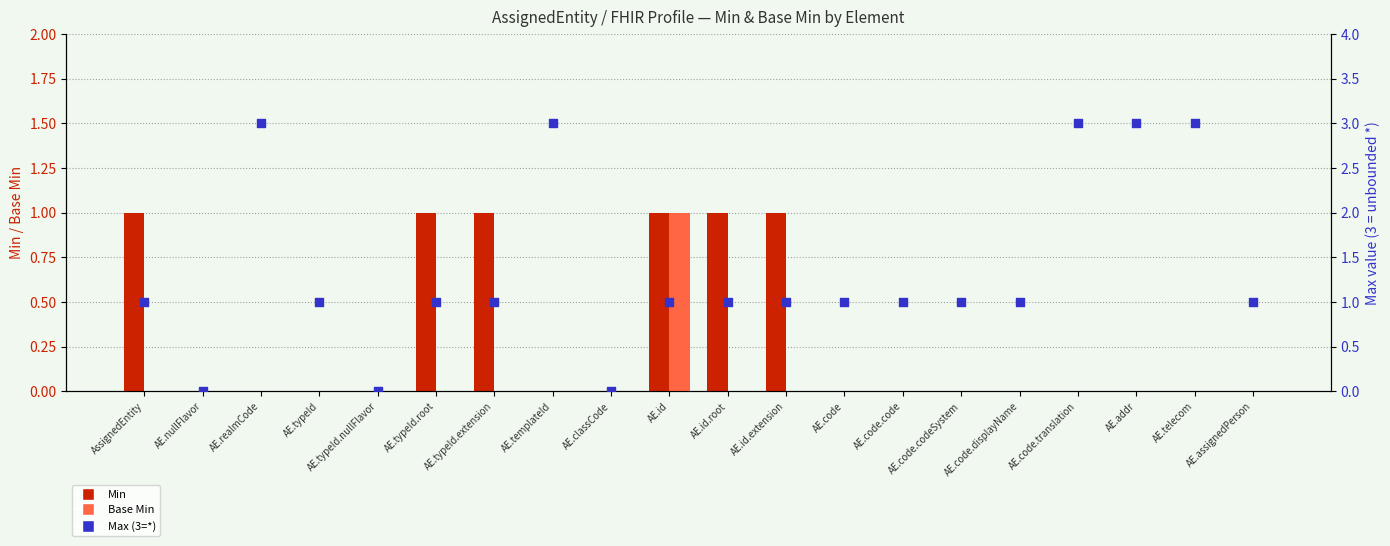

At which category is the sum across all series the highest?

AE.realmCode